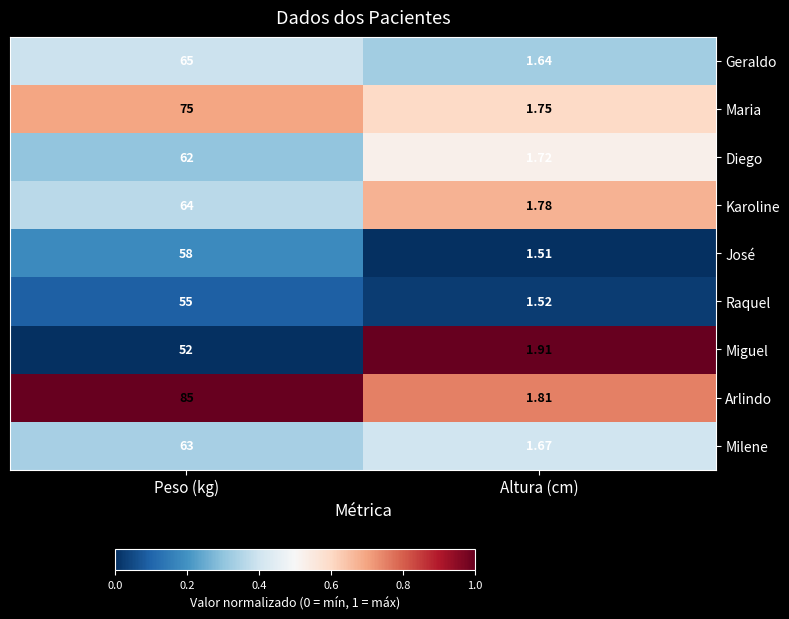

Which label corresponds to the largest value in the chart?

Peso (kg)